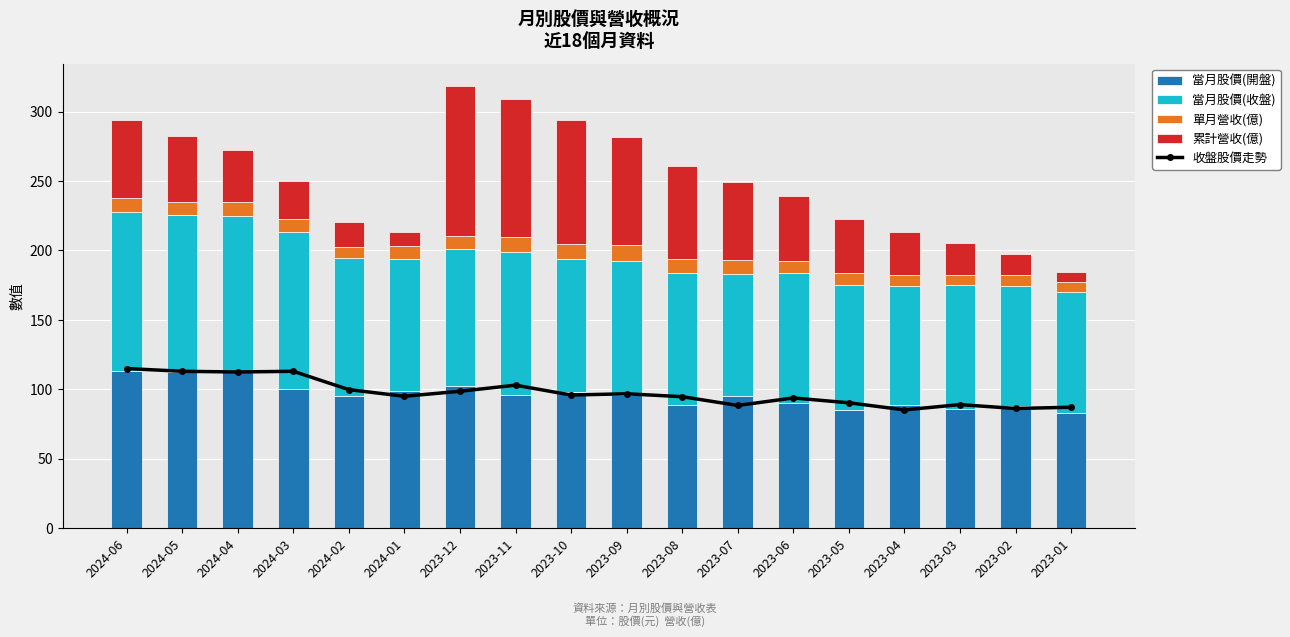

At how many categories does at least one series exceed 56?

18